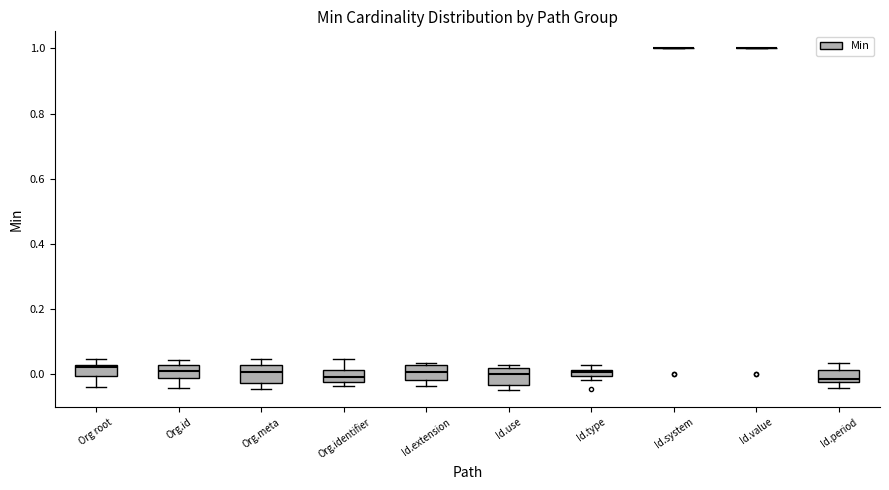

Where does the upper whisker of the box for Org.identifier end on the y-axis? The values are not printed on the chart, so give them approximately, as read against the axis.

0.04